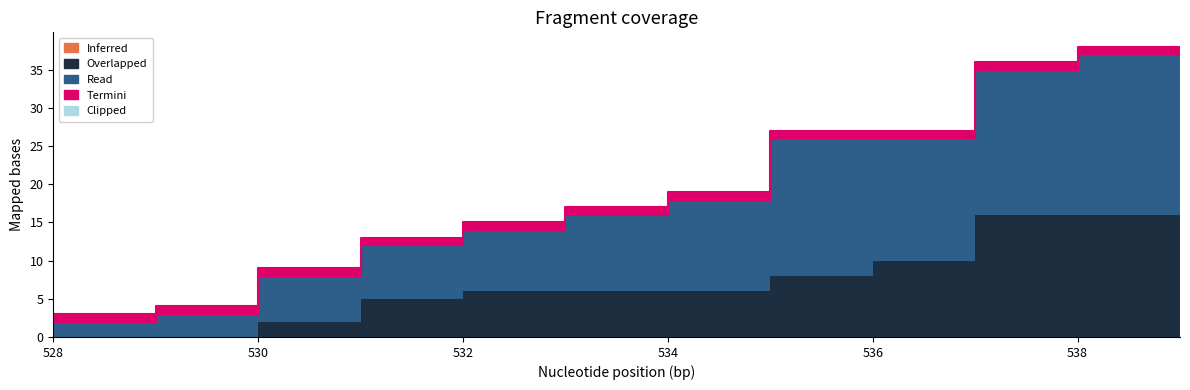

True or false: Read has more than 0 points higher than both neighbors.

False